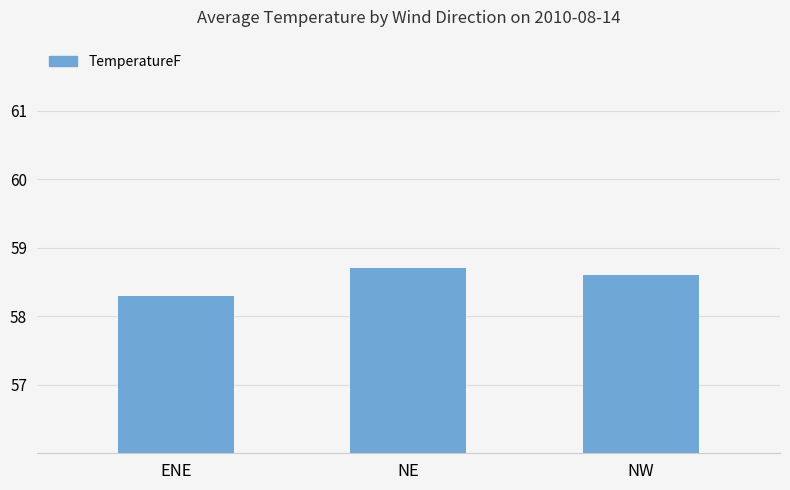

How many values are between 58 and 59?

3